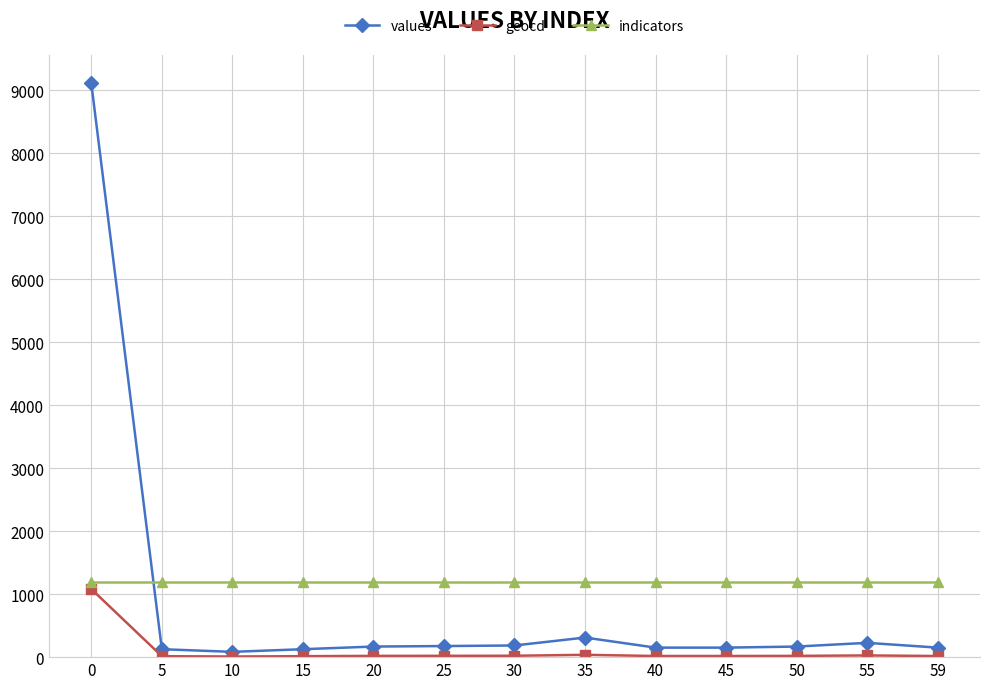

What is the maximum value for indicators?

1187